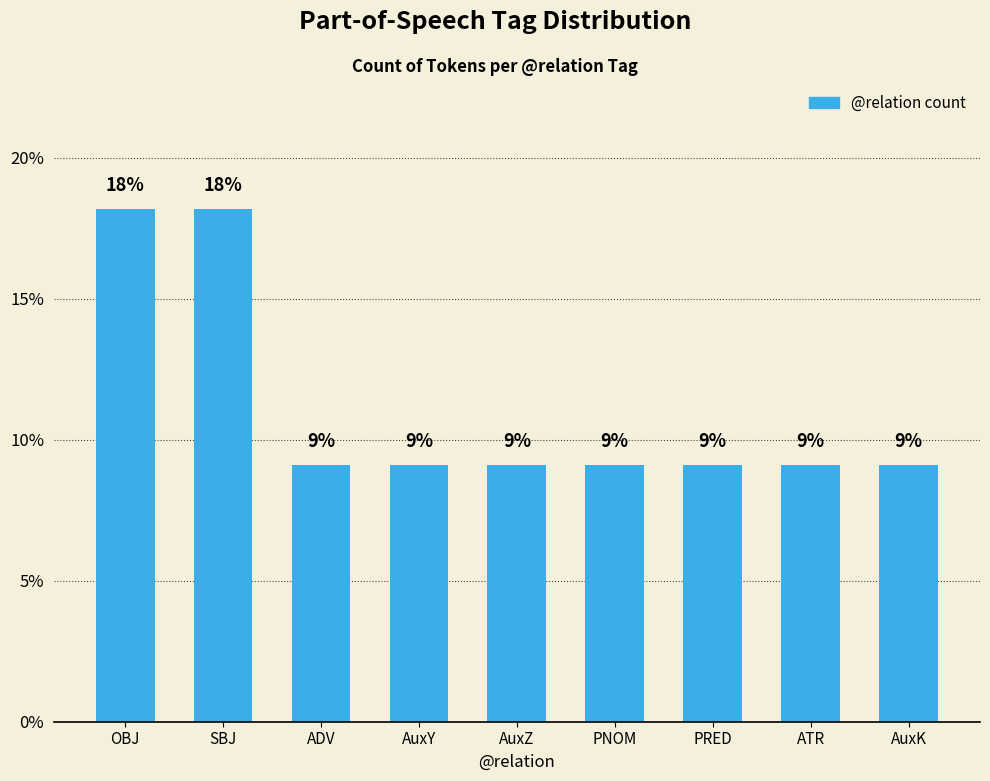

How many bars are there in total?

9